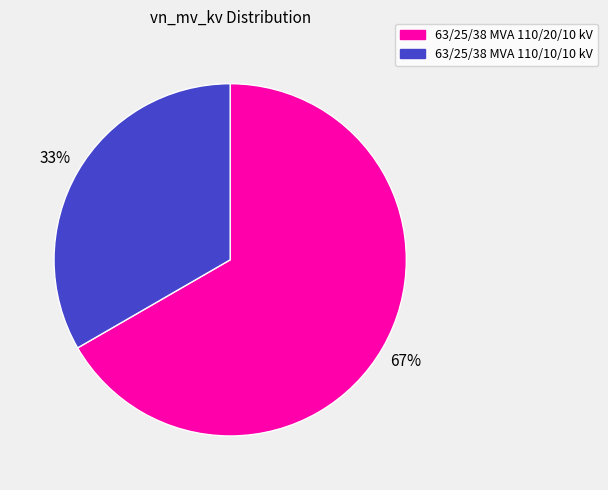

To the nearest percent, what is the average slice percentage?

50%